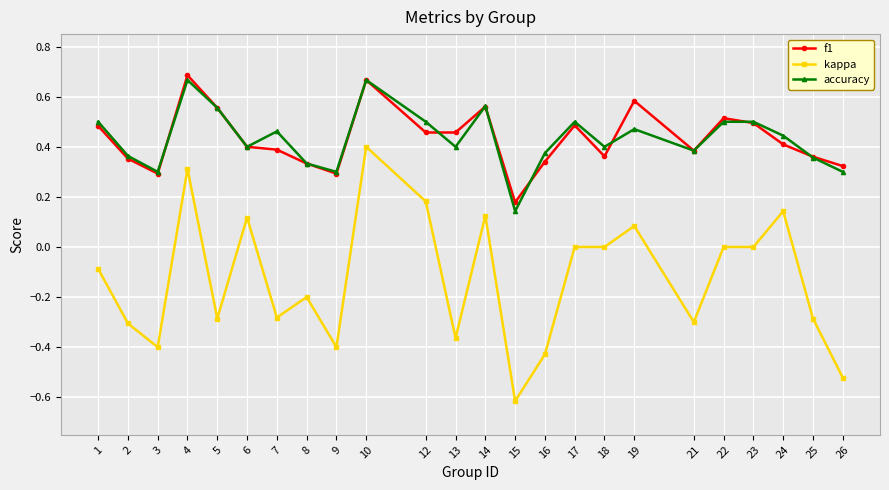

How many lines are shown in the chart?

3